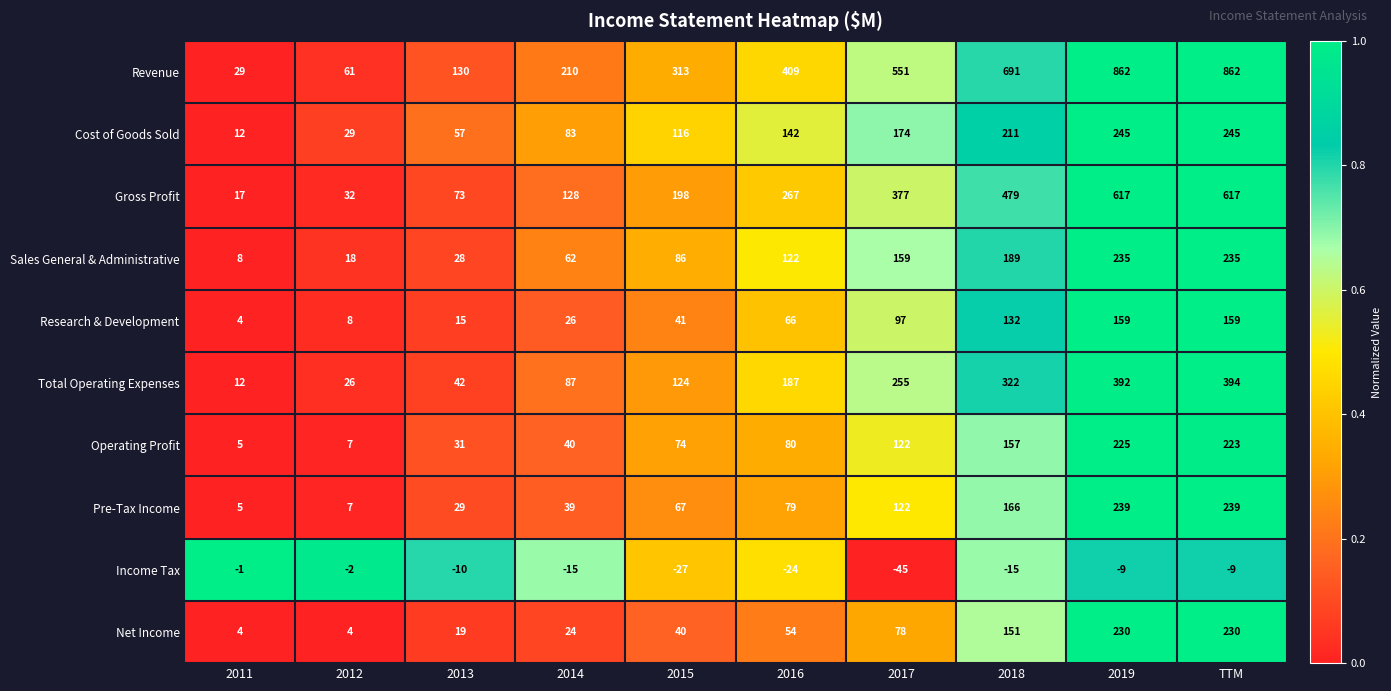

What is the approximate value of Research & Development at 2019, to the nearest 50?

150